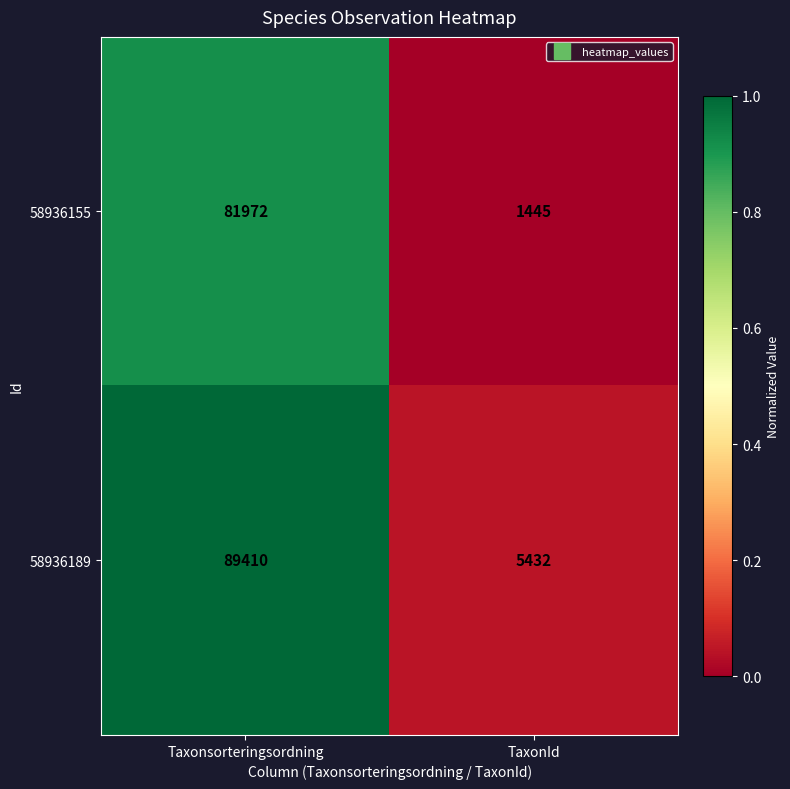

At which category does the chart reach its minimum across all series?

TaxonId